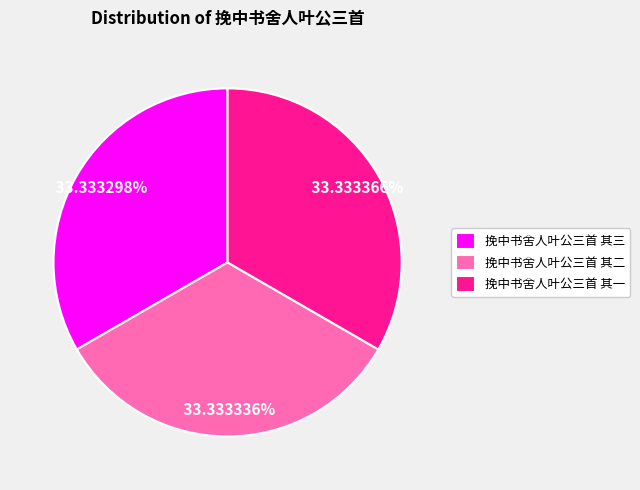

What is the ratio of the value at 挽中书舍人叶公三首 其一 to the value at 挽中书舍人叶公三首 其三?

1.0